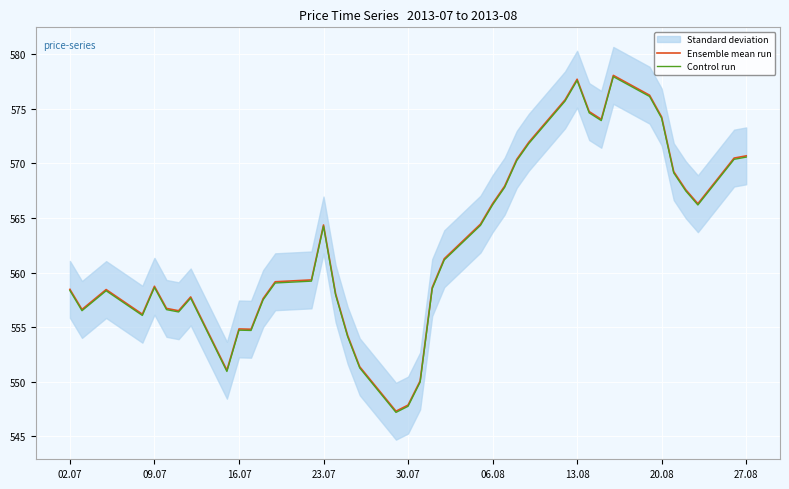

Rank the series by their maximum value, from lowest to highest.

Control run, Ensemble mean run